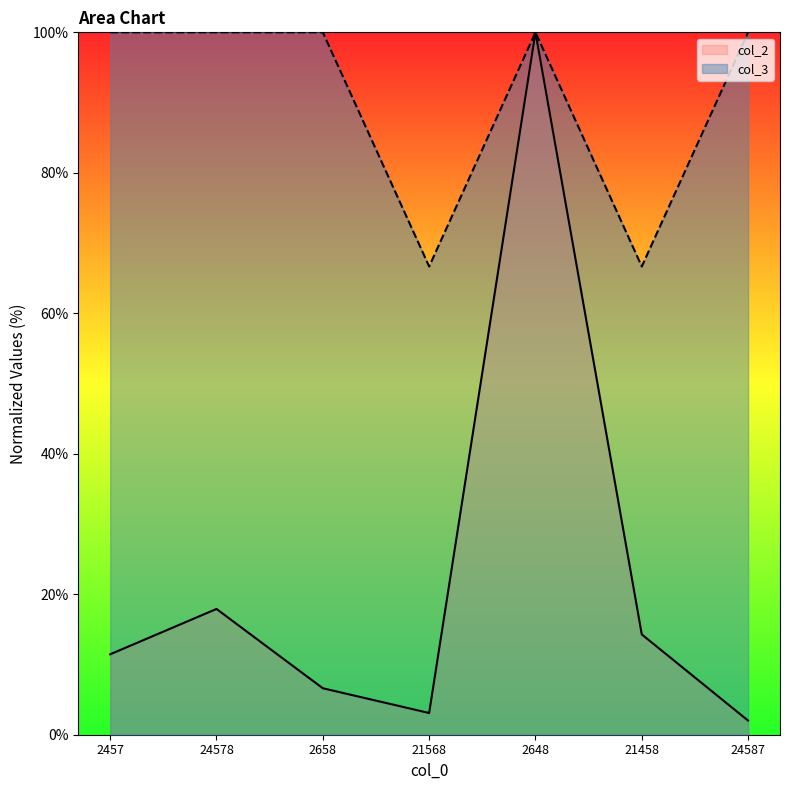

Which series changed the most between 2658 and 24587?

col_2